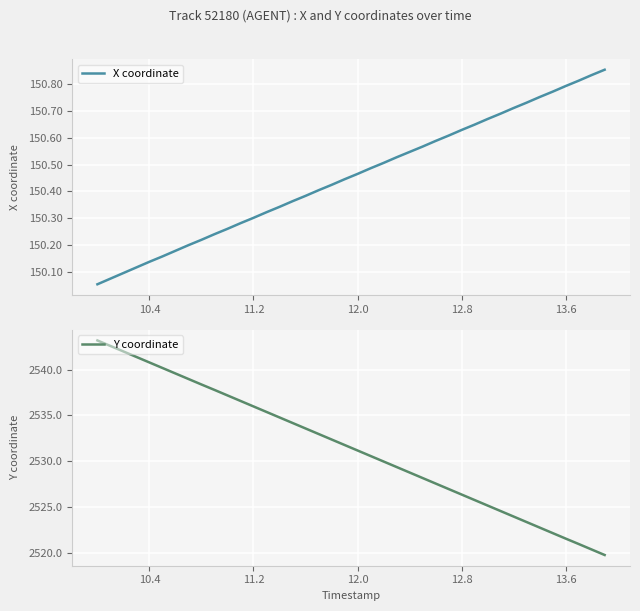

True or false: Y coordinate has more than 0 points higher than both neighbors.

False